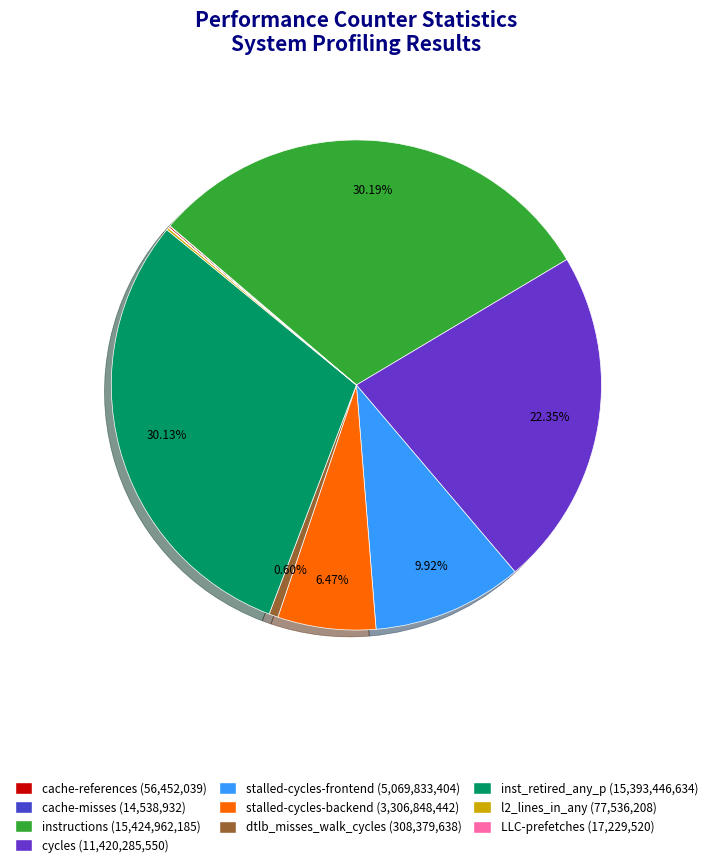

What is the change in value from cache-misses to inst_retired_any_p?

+15378907702